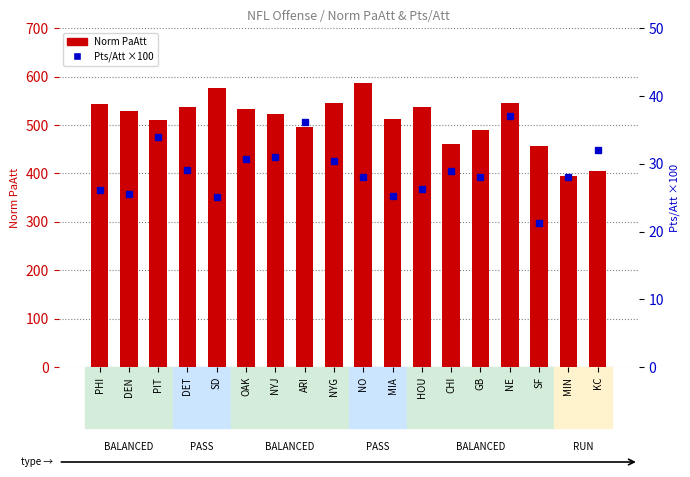

List the series in order of their overall mean, highest first.

Norm PaAtt, Pts/Att (×100)